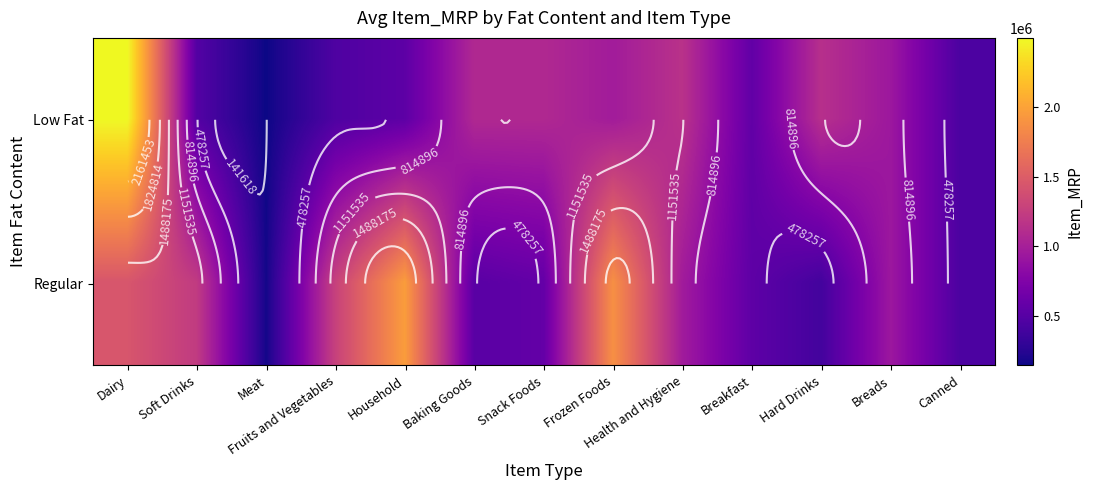

Rank the series at Household from highest to lowest value.

Regular, Low Fat